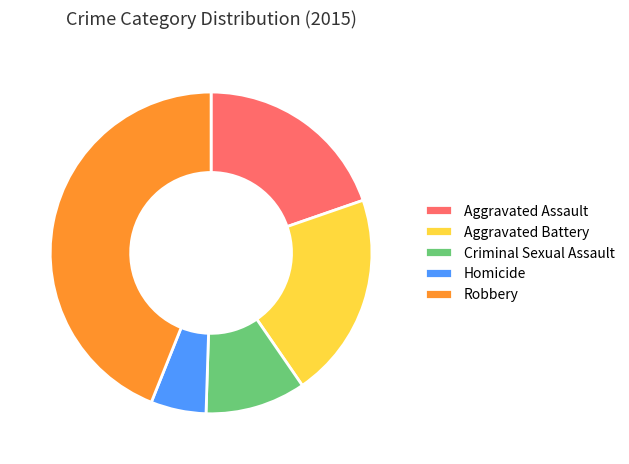

Combined, do Aggravated Battery and Criminal Sexual Assault account for over 50%?

No